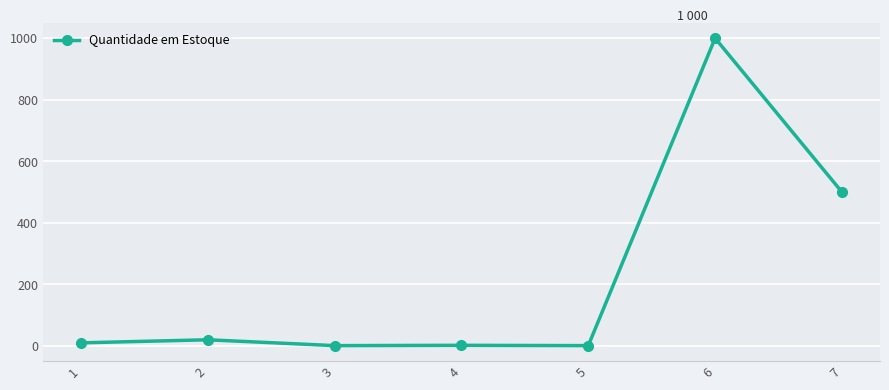

Is it true that the value at 7 is 500?

True